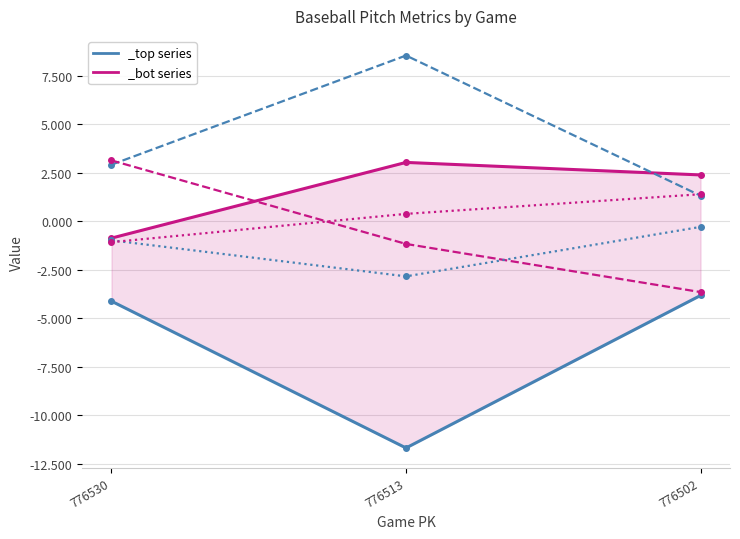

The ax_top series shows -5.5 at 776530. True or false?

False